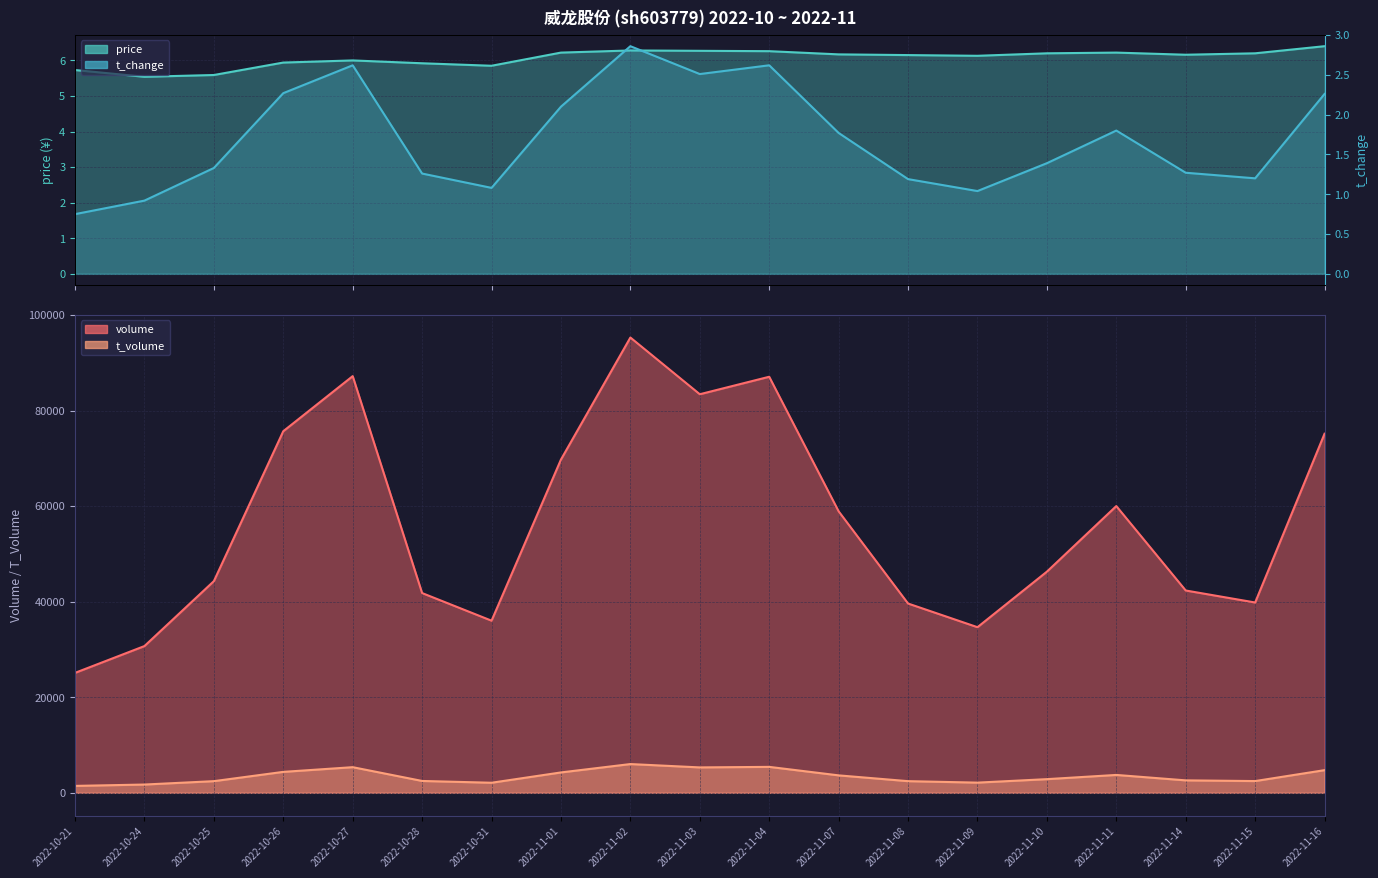

What is the label of the 14th point from the left?

2022-11-09